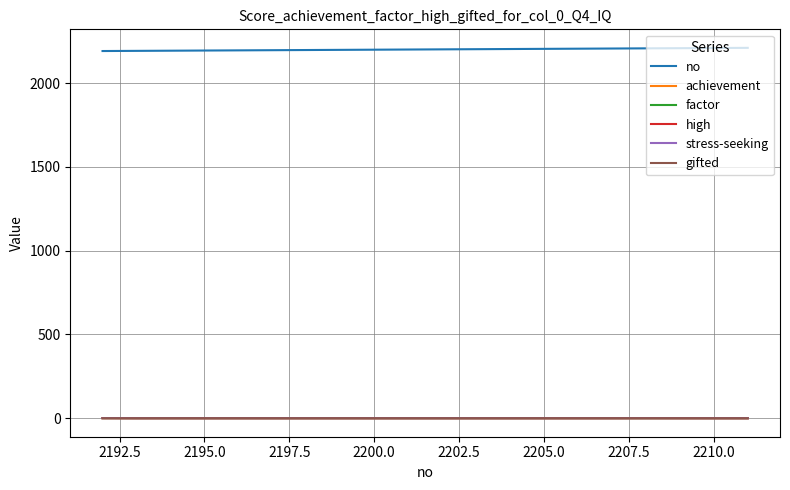

What is the difference between the maximum and minimum values in the no series?

19.0